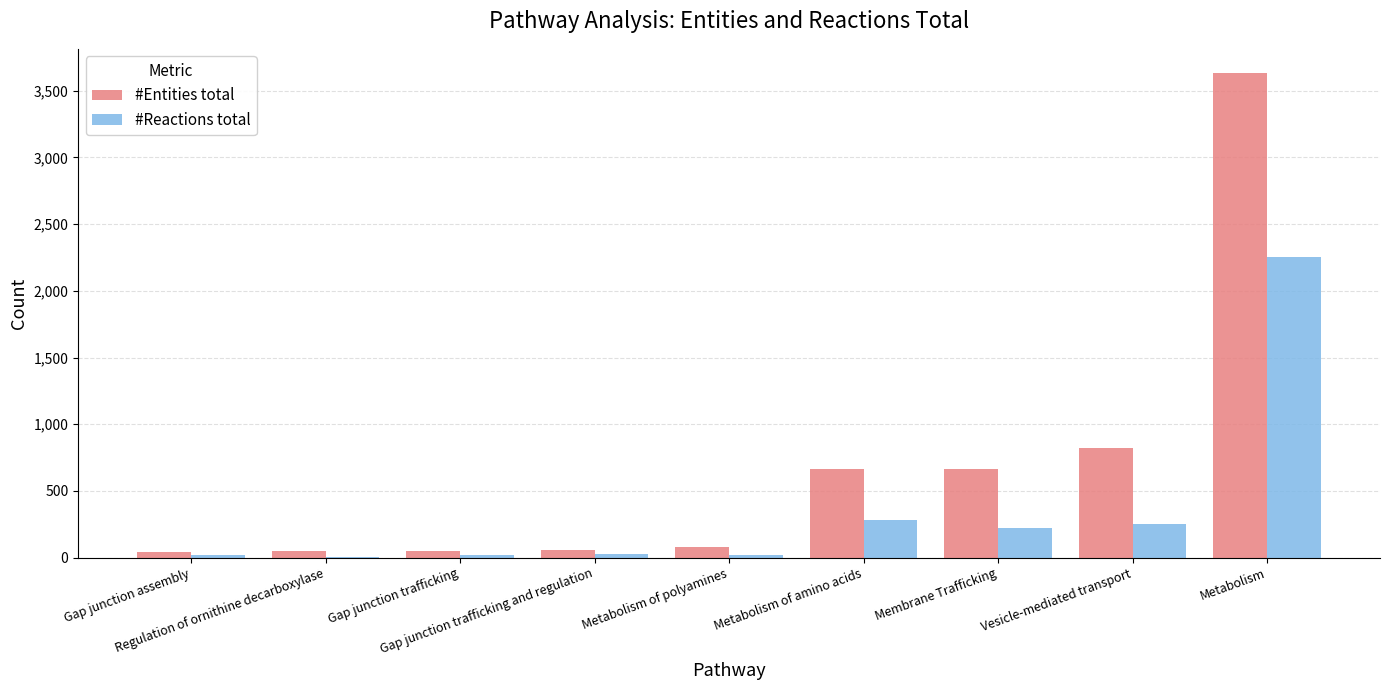

What is the maximum value shown in the chart?

3633